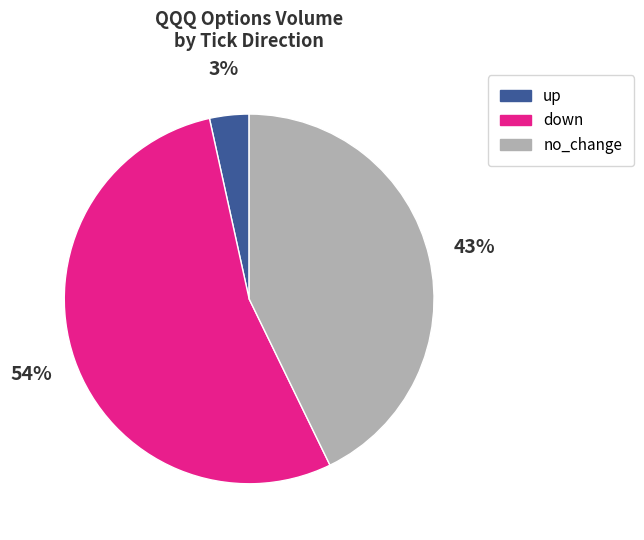

Is there a majority slice in this chart?

Yes